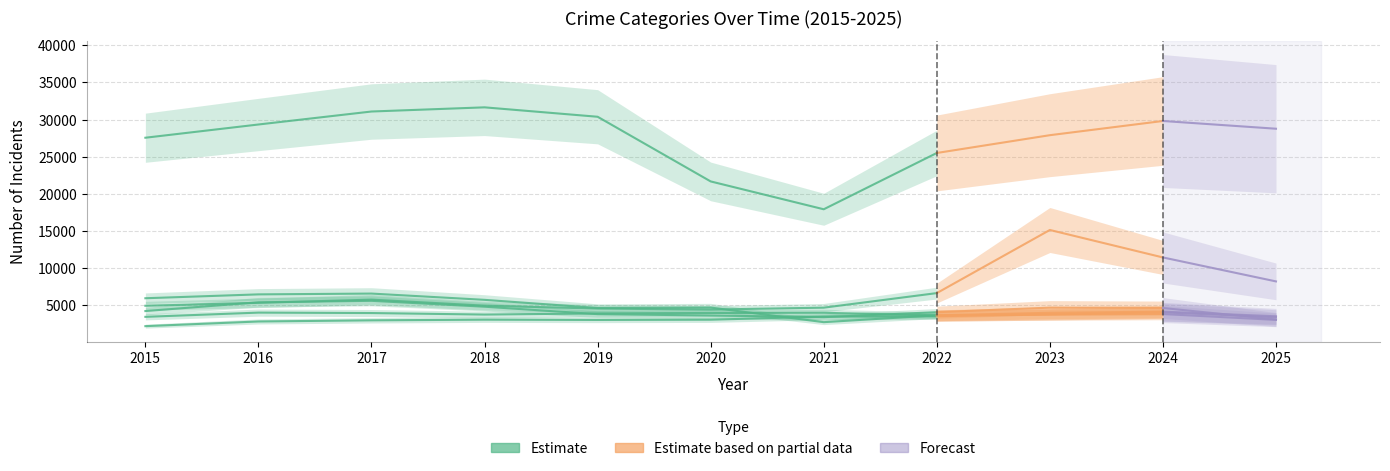

What is the sum of the values at 2020 and 2018?

6143